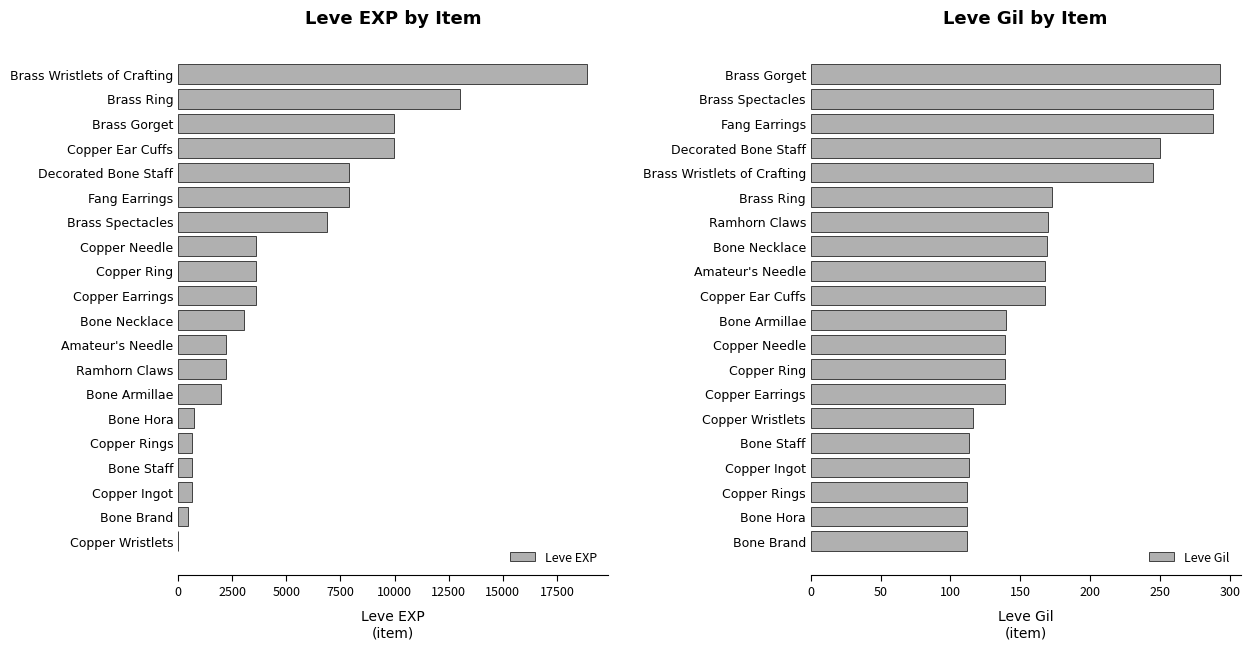

What is the difference between the Leve EXP values at Copper Earrings and Brass Spectacles?

3280